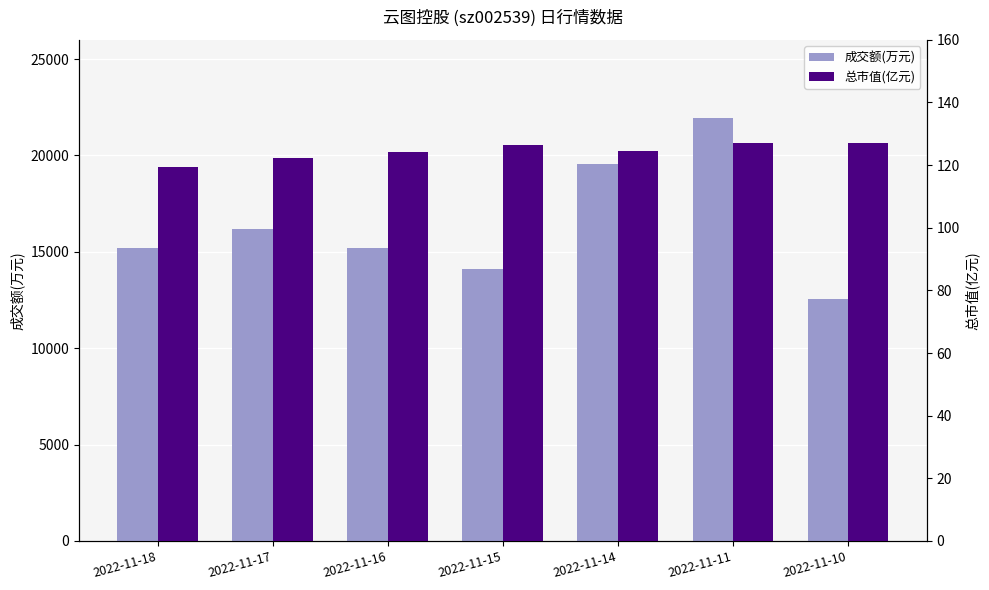

Count the number of data series in this chart.

2